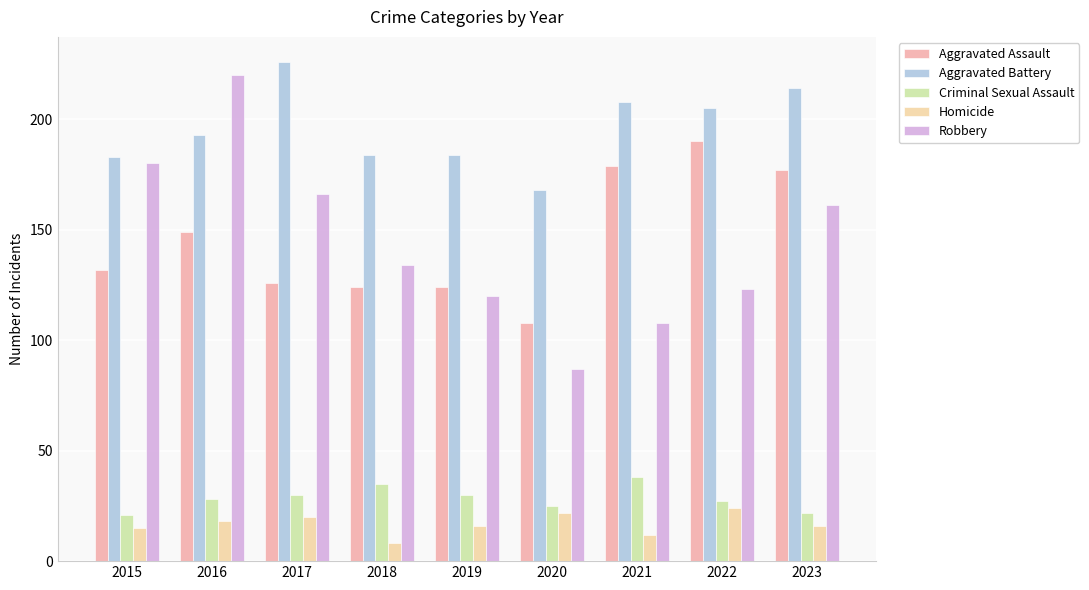

True or false: Criminal Sexual Assault has a value of 30 at 2019.

True